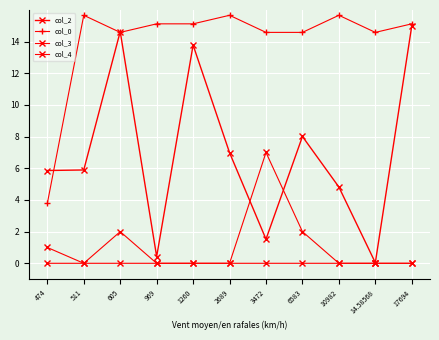

What value does the col_0 series have at 10982?

15.7